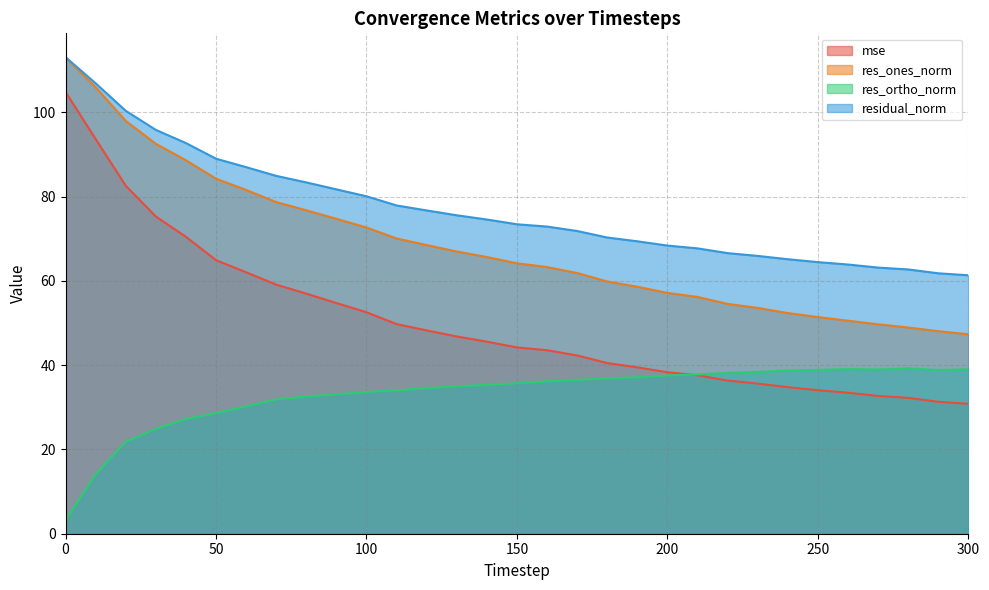

Reading left to right, transcribe all the data shown in this chart.

mse: 0=104.8	10=93.7	20=82.6	30=75.3	40=70.5	50=64.9	60=62.0	70=59.1	80=57.0	90=54.7	100=52.6	110=49.7	120=48.2	130=46.8	140=45.6	150=44.2	160=43.6	170=42.3	180=40.5	190=39.5	200=38.3	210=37.6	220=36.3	230=35.6	240=34.8	250=34.1	260=33.5	270=32.7	280=32.2	290=31.3	300=30.8
res_ones_norm: 0=113.1	10=106.0	20=98.0	30=92.5	40=88.6	50=84.3	60=81.6	70=78.7	80=76.8	90=74.7	100=72.7	110=70.1	120=68.5	130=67.0	140=65.7	150=64.2	160=63.3	170=61.9	180=59.9	190=58.6	200=57.2	210=56.2	220=54.5	230=53.6	240=52.4	250=51.4	260=50.5	270=49.7	280=48.9	290=48.1	300=47.3
res_ortho_norm: 0=3.2	10=14.2	20=21.8	30=24.9	40=27.2	50=28.6	60=30.2	70=31.9	80=32.6	90=33.1	100=33.6	110=34.0	120=34.5	130=35.0	140=35.3	150=35.7	160=36.2	170=36.5	180=36.9	190=37.2	200=37.6	210=37.8	220=38.2	230=38.4	240=38.8	250=38.9	260=39.1	270=39.0	280=39.2	290=38.9	300=39.0
residual_norm: 0=113.1	10=106.9	20=100.4	30=95.8	40=92.7	50=89.0	60=87.0	70=84.9	80=83.4	90=81.7	100=80.1	110=77.9	120=76.7	130=75.6	140=74.6	150=73.4	160=72.9	170=71.8	180=70.3	190=69.4	200=68.4	210=67.7	220=66.6	230=65.9	240=65.1	250=64.5	260=63.9	270=63.2	280=62.7	290=61.8	300=61.3